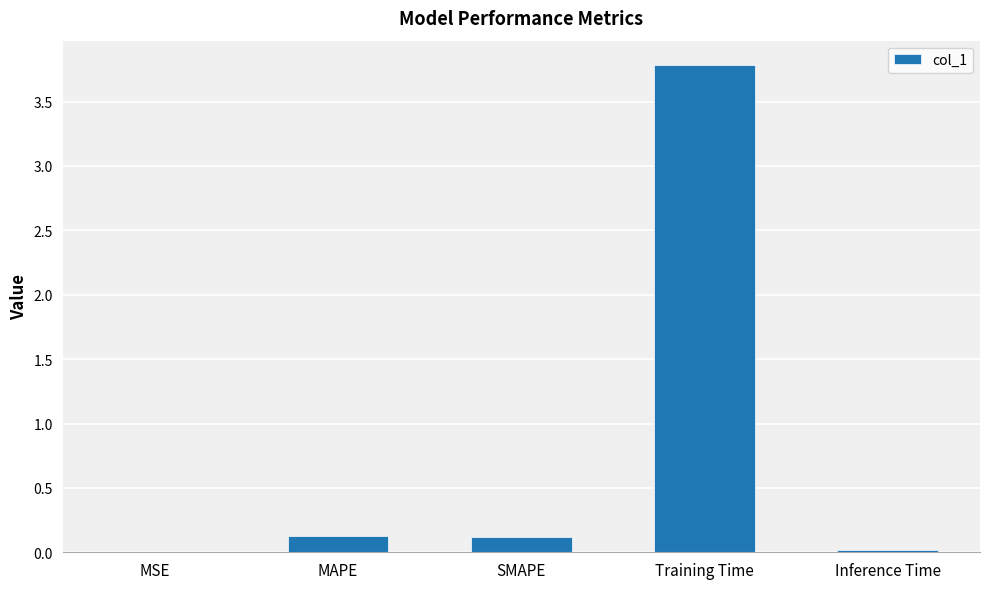

What is the greatest value displayed?

3.8